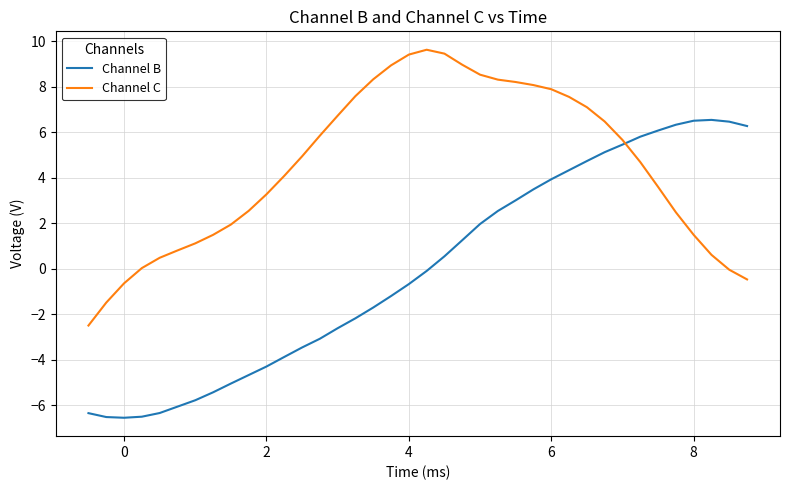

How many negative values does the Channel B series have?

20